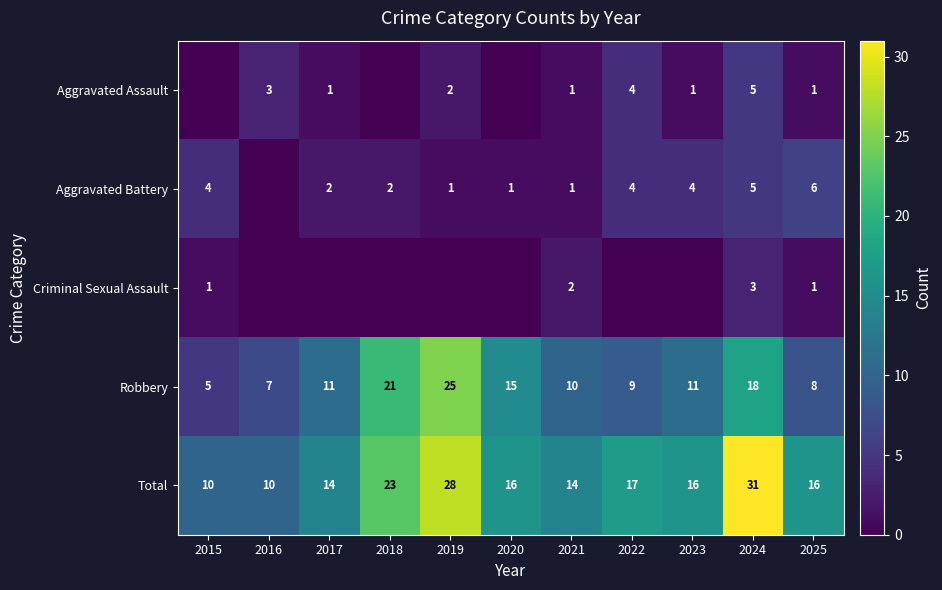

What is the spread (max minus min) of values at 2016?

10